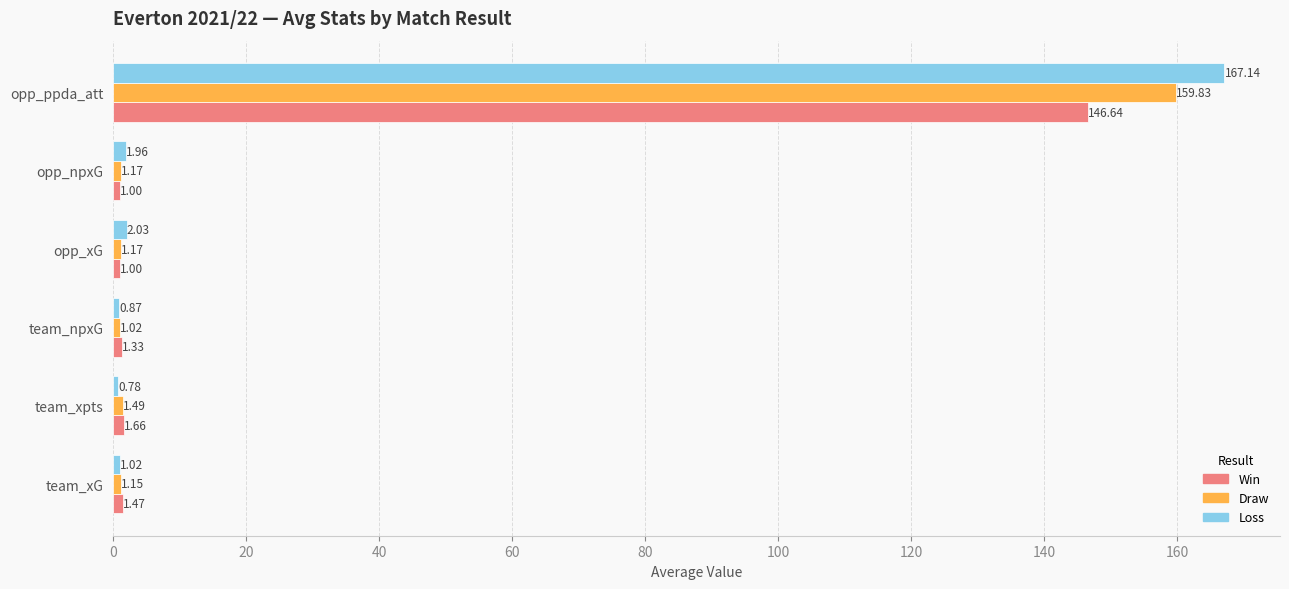

Which series has the largest total across all categories?

Loss